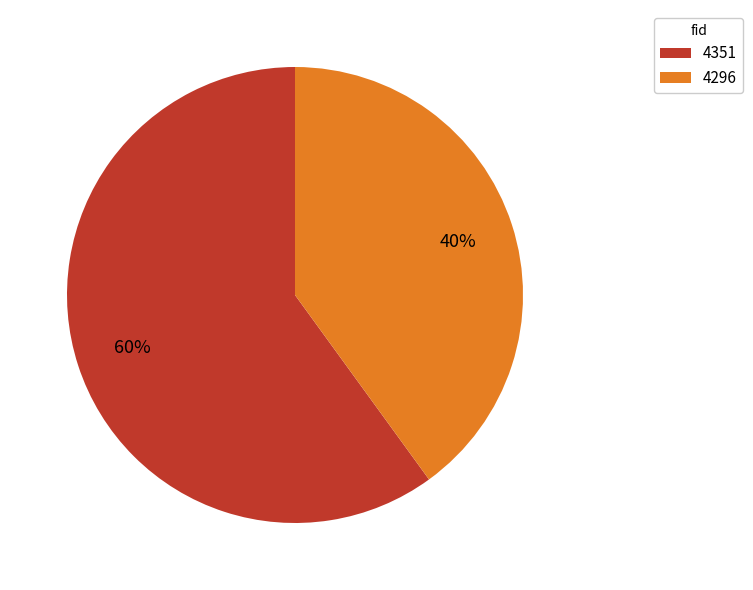

Is the sum of 4296 and 4351 greater than half?

Yes